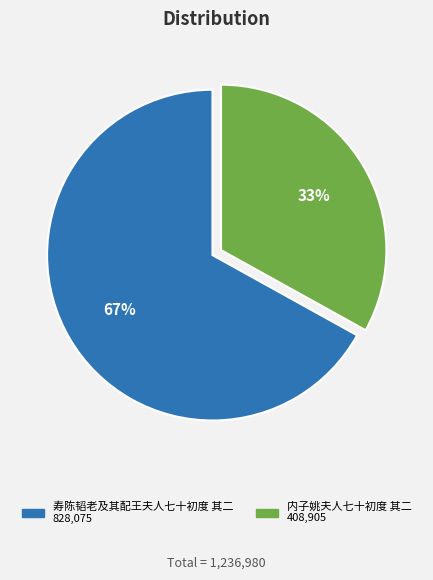

The 内子姚夫人七十初度 其二 slice represents 33% of the pie. True or false?

True